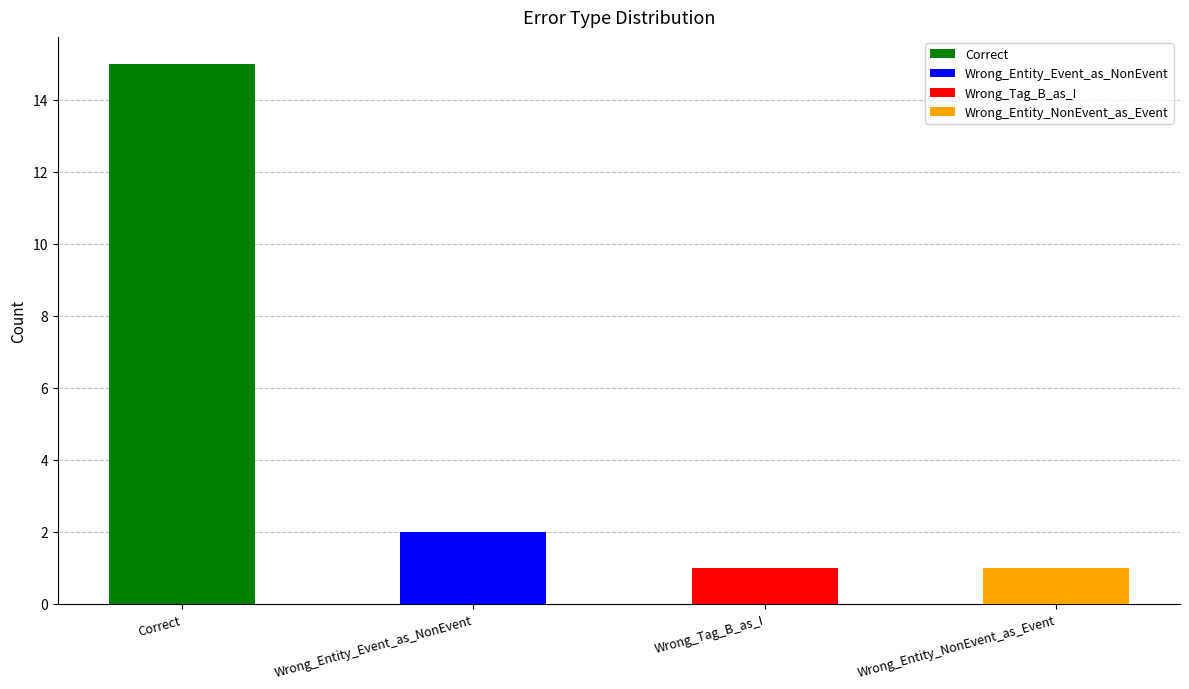

Reading left to right, what are all the values shown in this chart?

Correct=15	Wrong_Entity_Event_as_NonEvent=2	Wrong_Tag_B_as_I=1	Wrong_Entity_NonEvent_as_Event=1